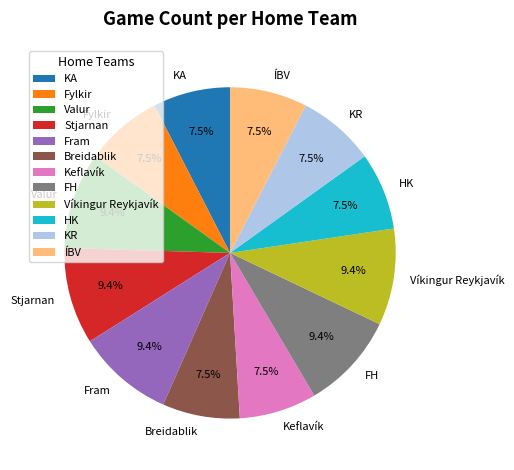

Combined, do ÍBV and Fram account for over 50%?

No